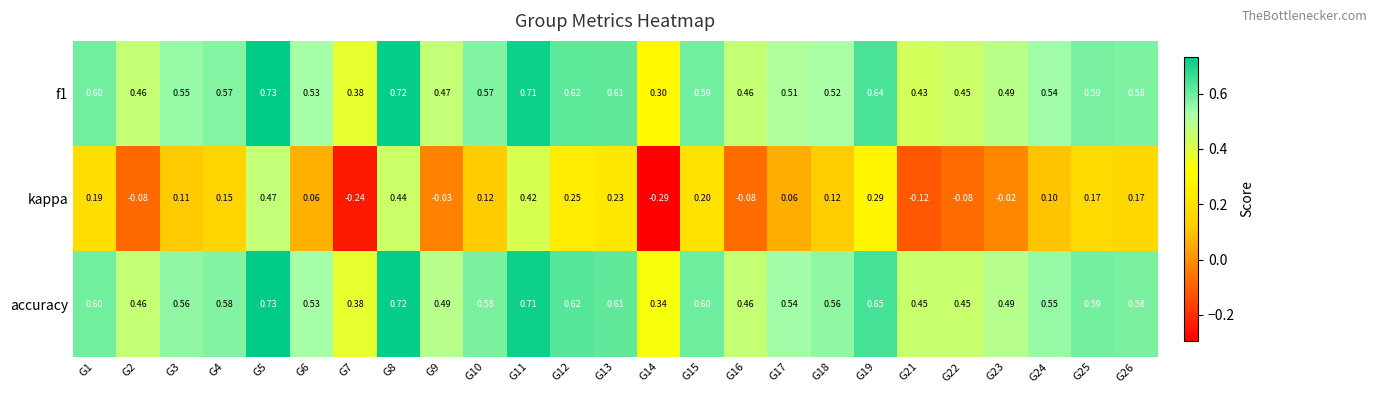

Which series has the largest total across all categories?

accuracy